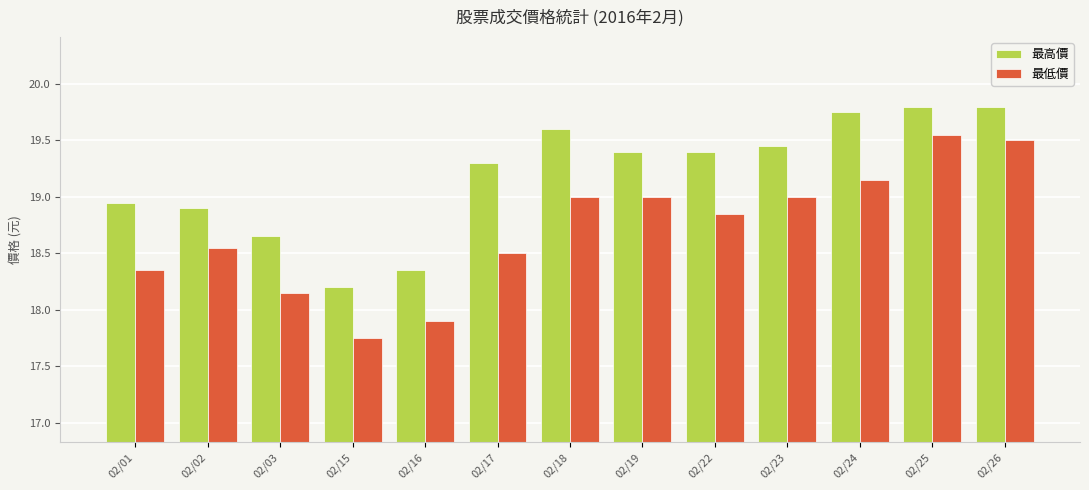

List the series in order of their overall mean, lowest first.

最低價, 最高價